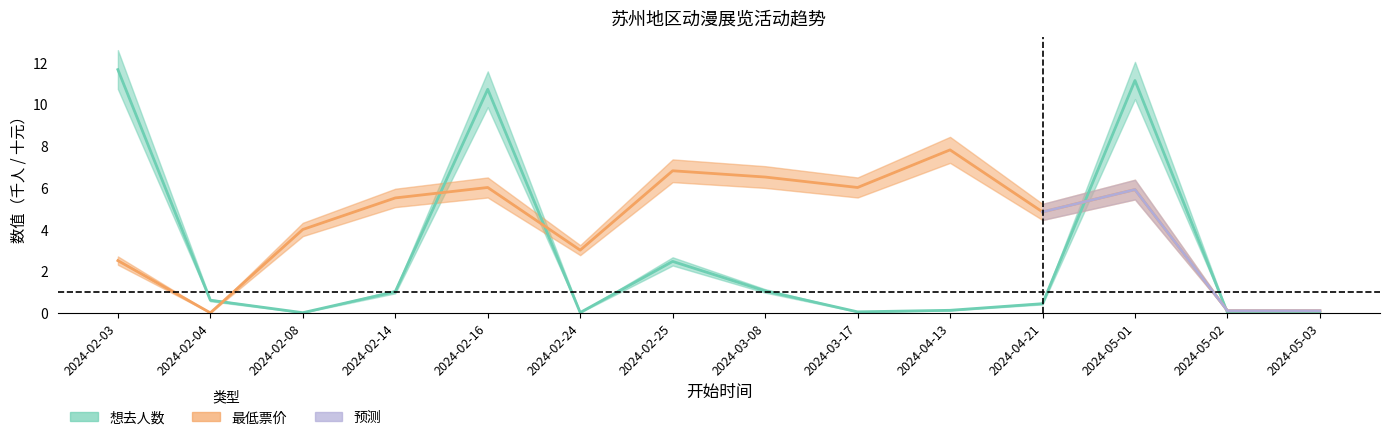

At how many categories does at least one series exceed 1?

11